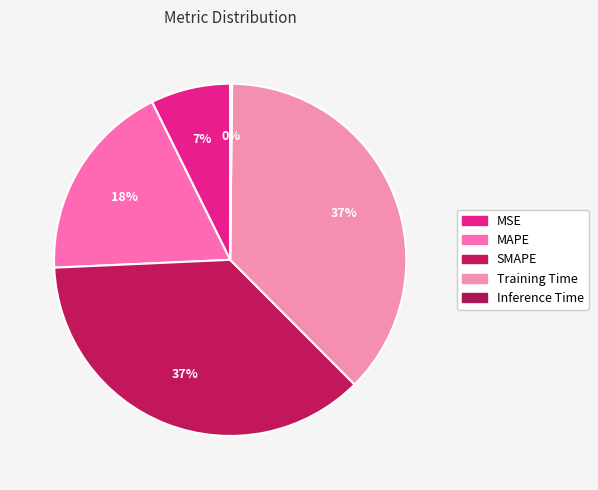

Which category has the biggest portion of the pie?

Training Time